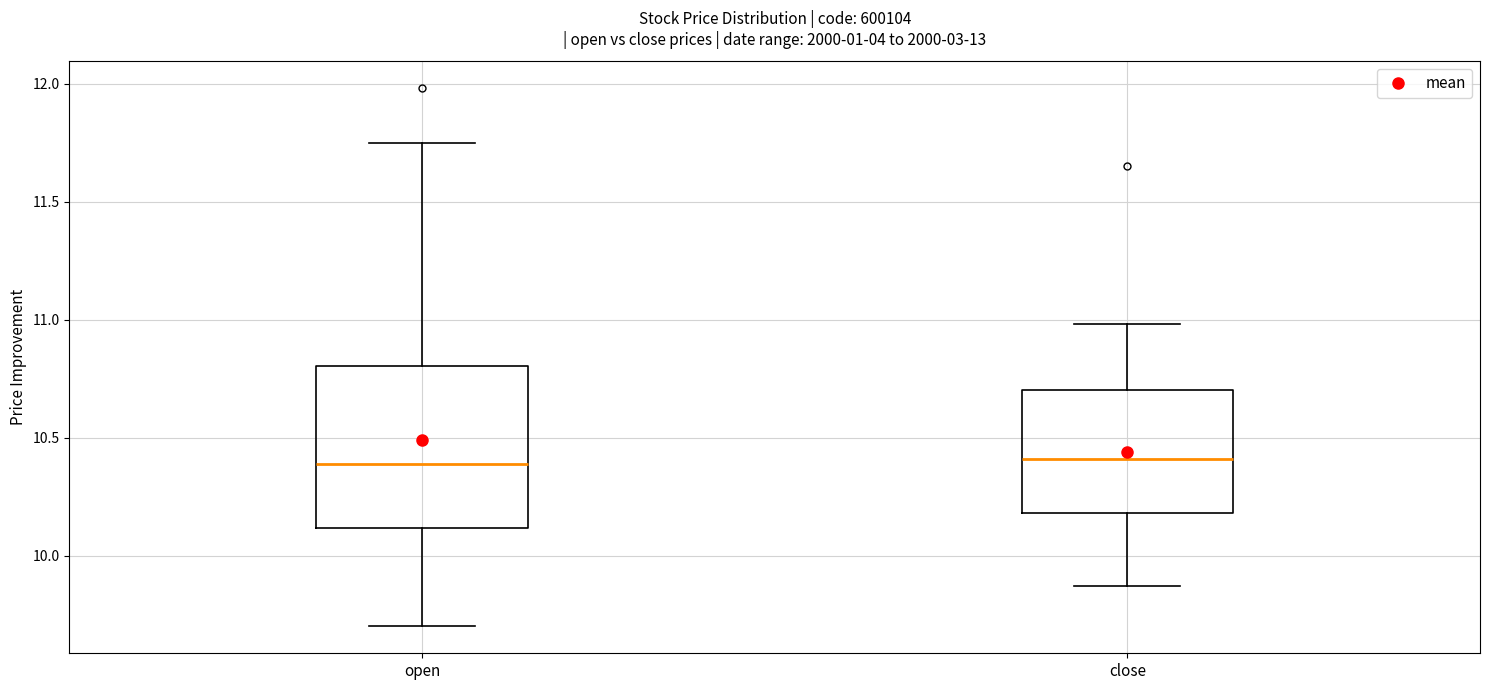

Where does the lower whisker of the box for close end on the y-axis? The values are not printed on the chart, so give them approximately, as read against the axis.

9.85